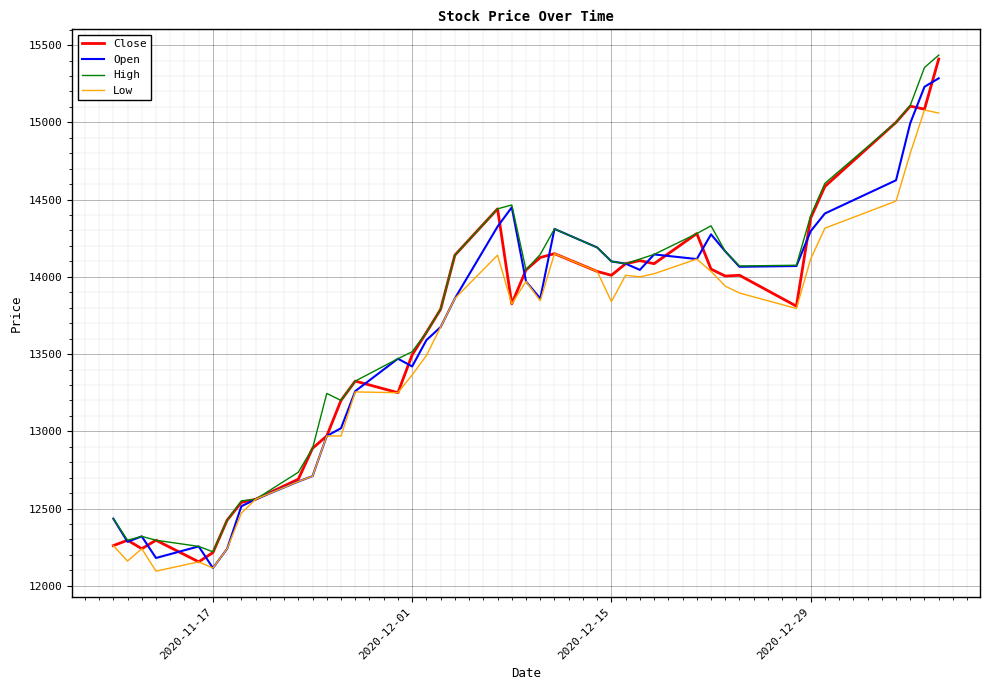

What is the minimum value for Low?

12095